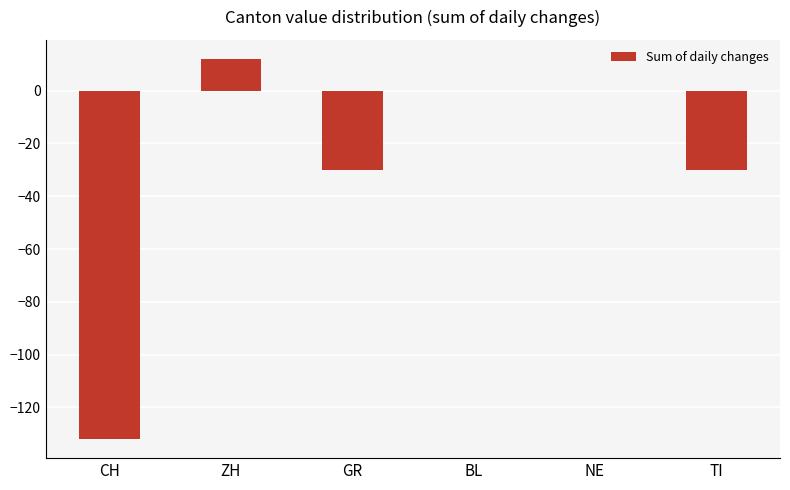

What is the greatest value displayed?

12